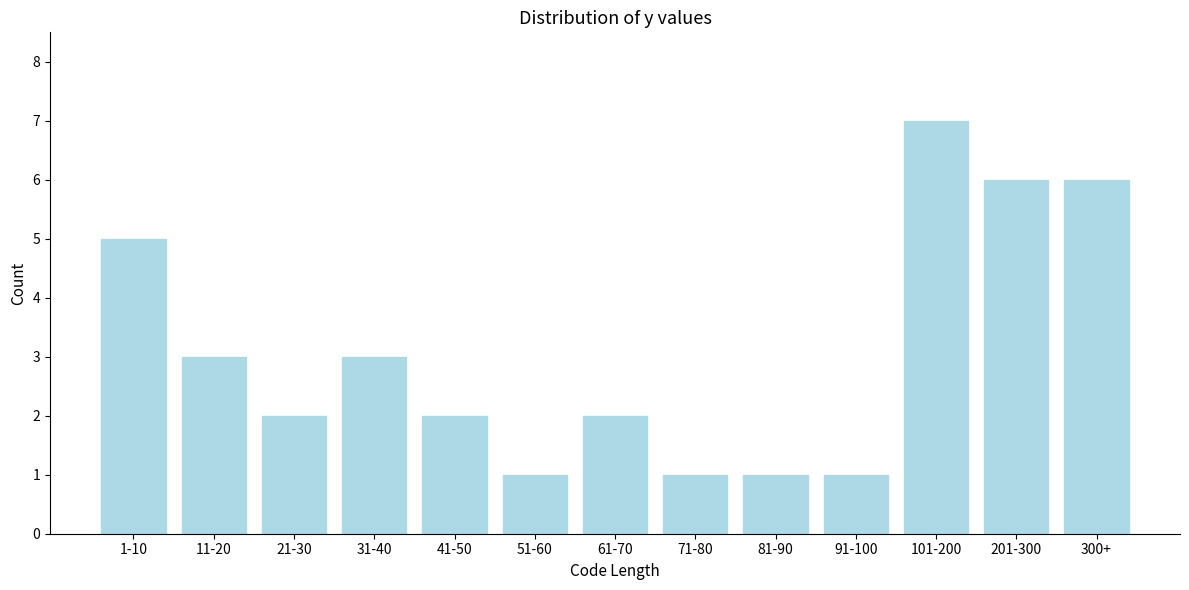

Reading left to right, extract all data points from this chart.

5	3	2	3	2	1	2	1	1	1	7	6	6